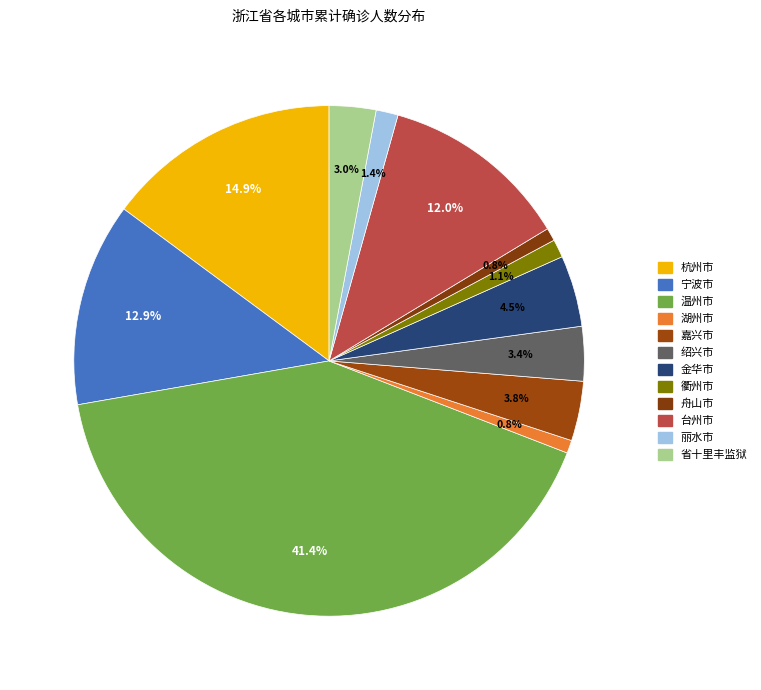

Does any single category account for the majority?

No